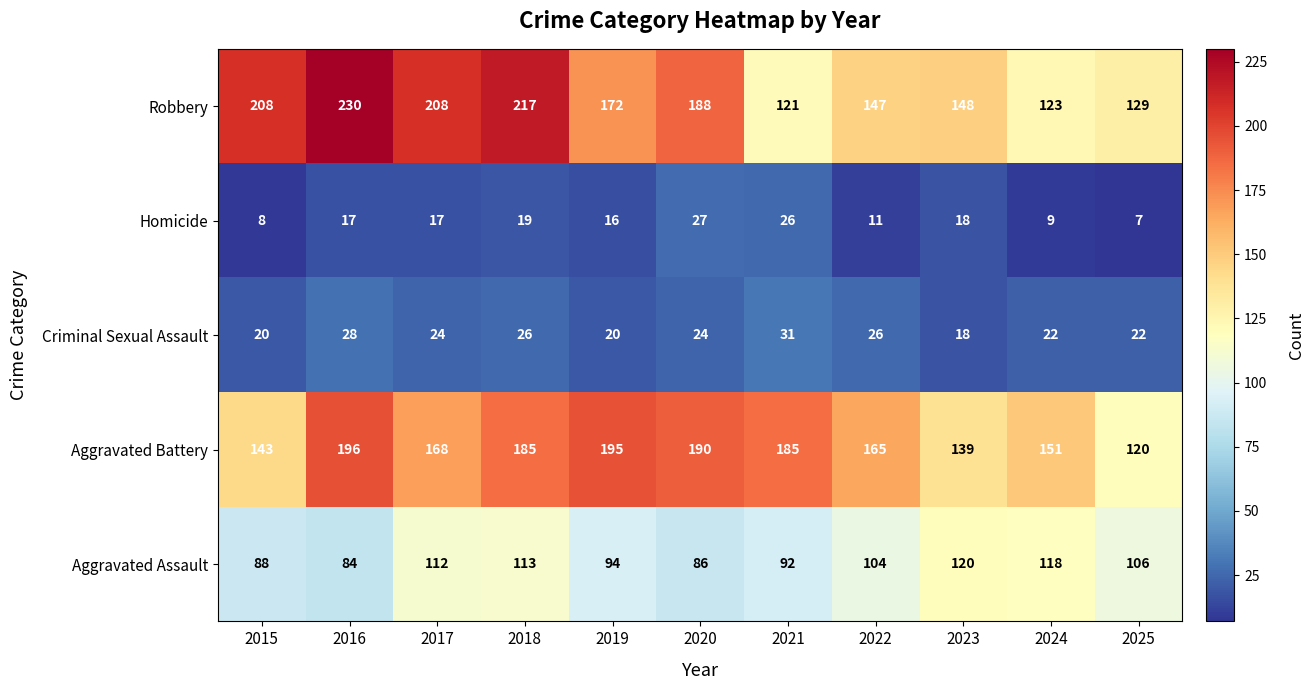

Rank the series by their maximum value, from lowest to highest.

Homicide, Criminal Sexual Assault, Aggravated Assault, Aggravated Battery, Robbery